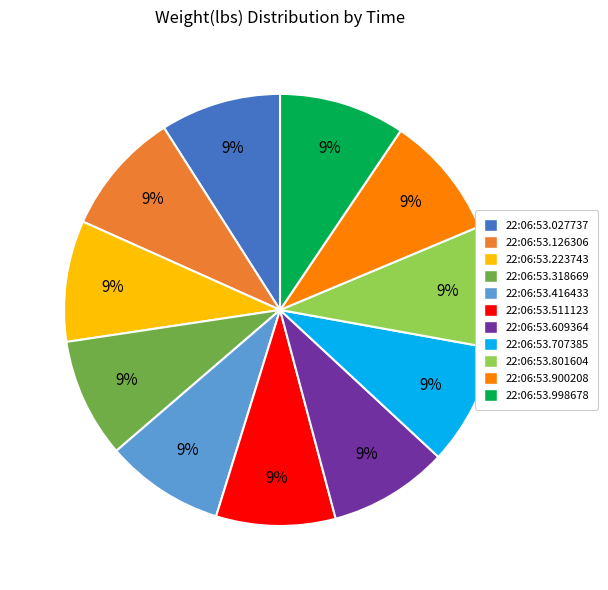

To the nearest percent, what is the combined percentage of 22:06:53.998678 and 22:06:53.318669?

18%